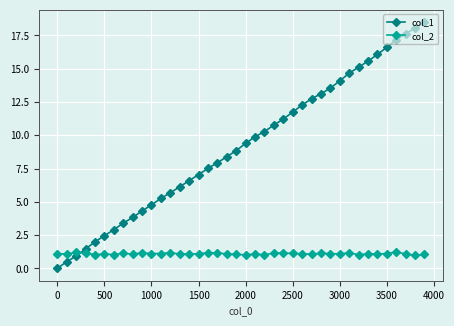

Rank the series by their maximum value, from highest to lowest.

col_1, col_2